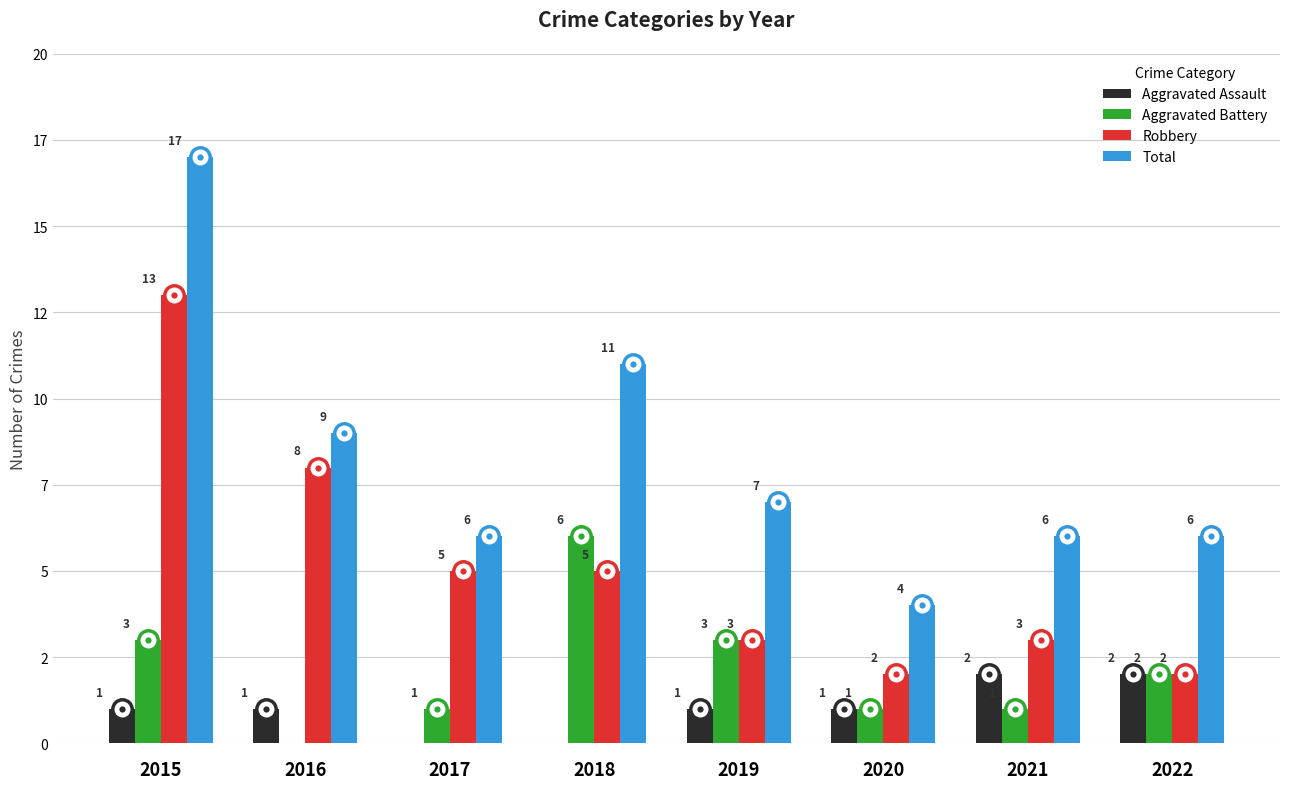

Are the bars horizontal?

No